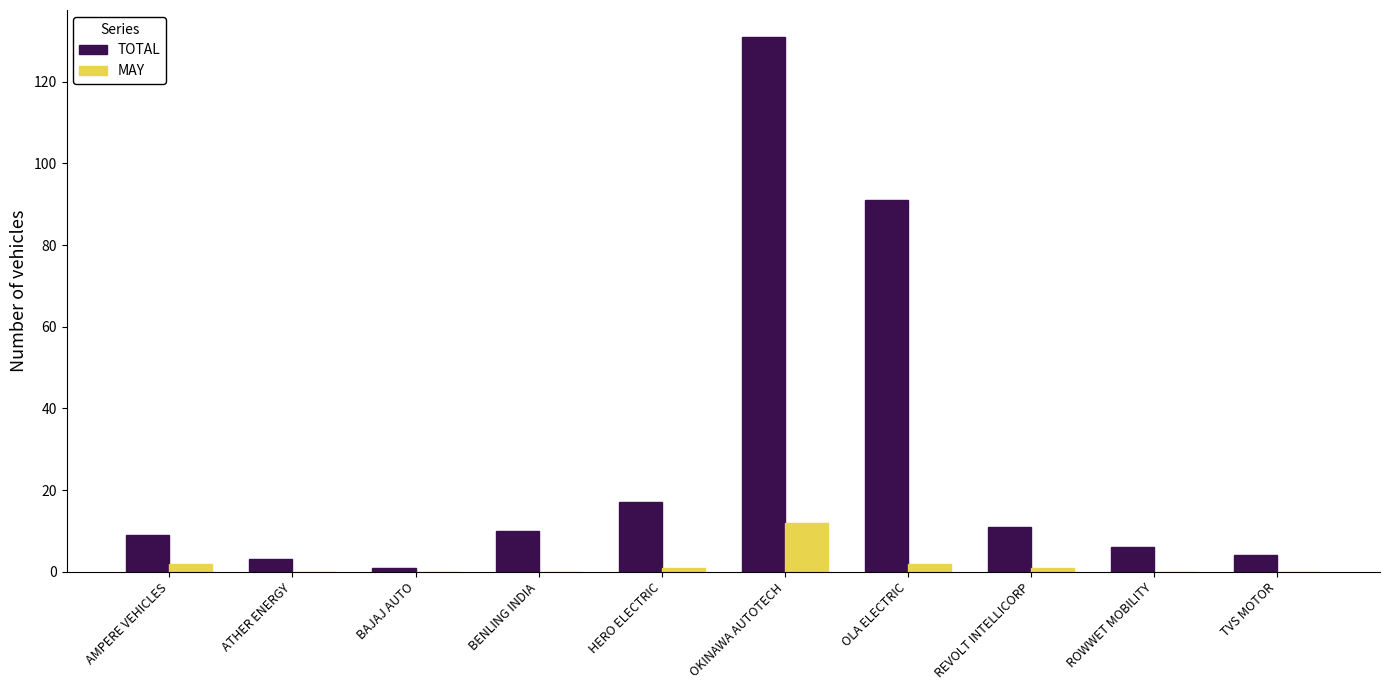

What are all the series names shown in the legend?

TOTAL, MAY